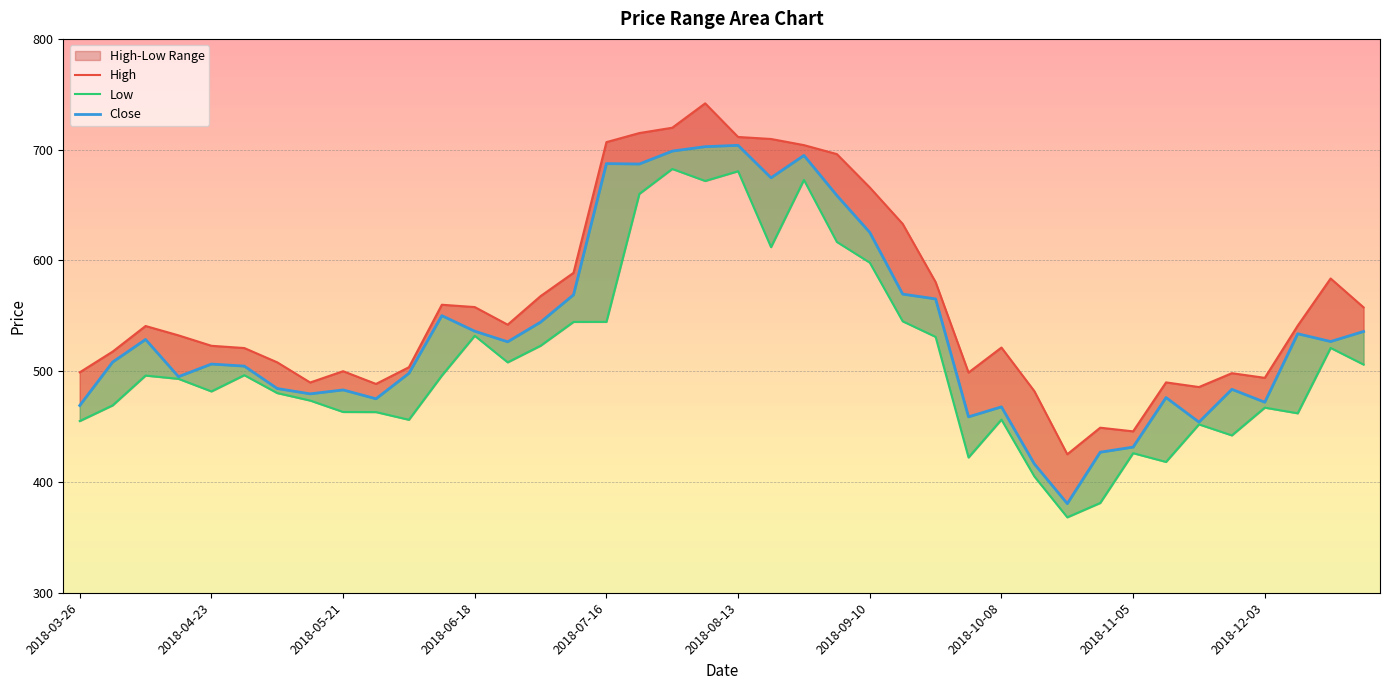

How many lines are shown in the chart?

3